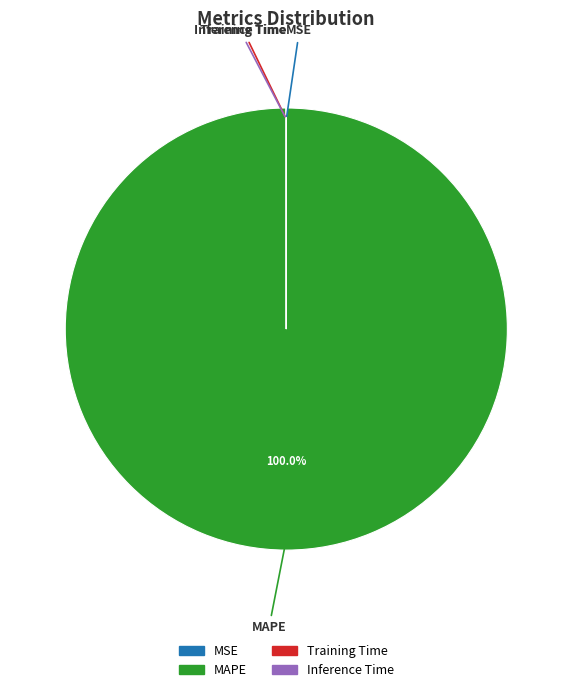

Does any single category account for the majority?

Yes